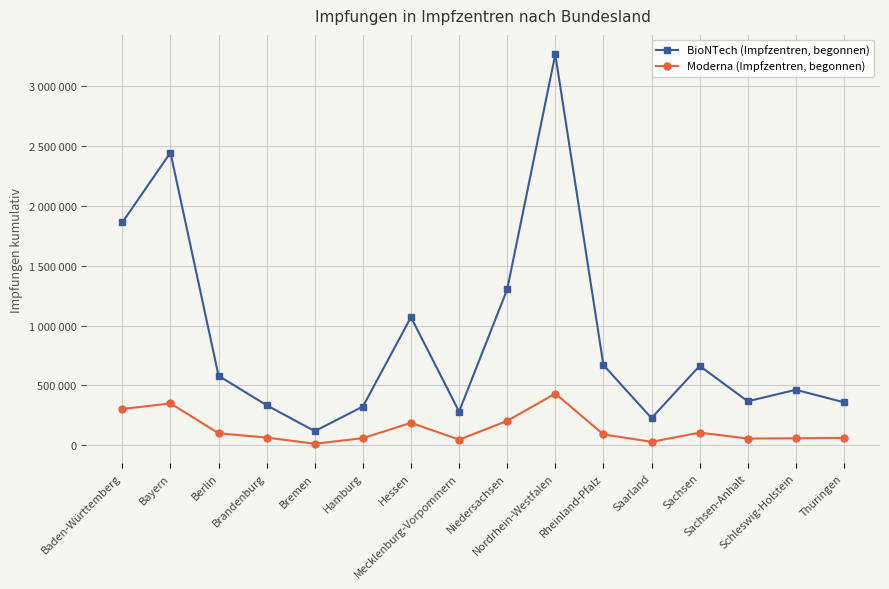

True or false: Moderna (Impfzentren, begonnen) and BioNTech (Impfzentren, begonnen) intersect in this chart.

False